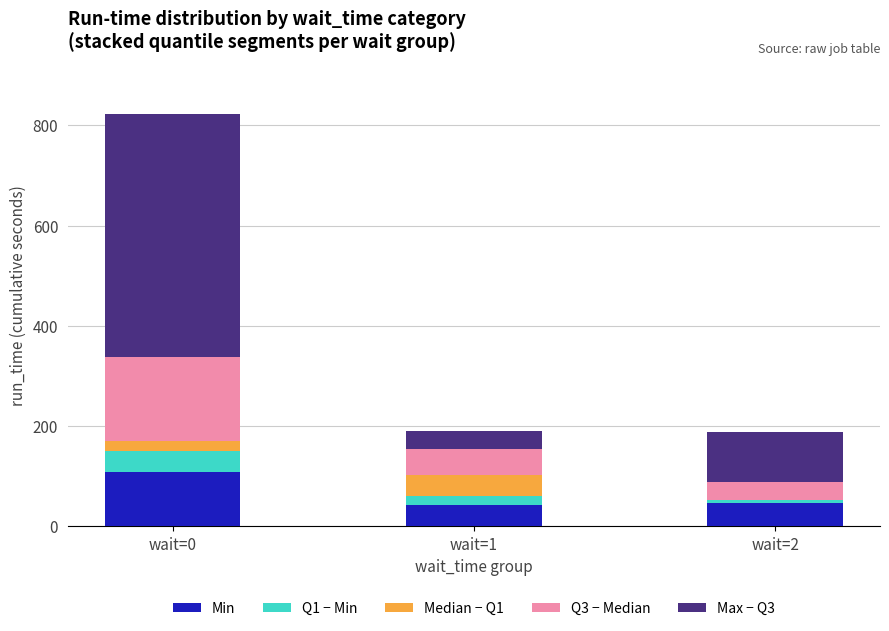

What is the total value across all series at wait=0?

823.0